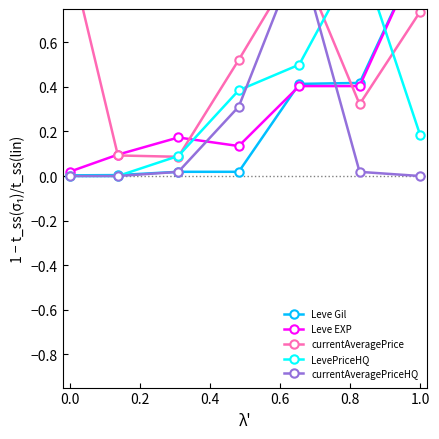

How many lines are shown in the chart?

5